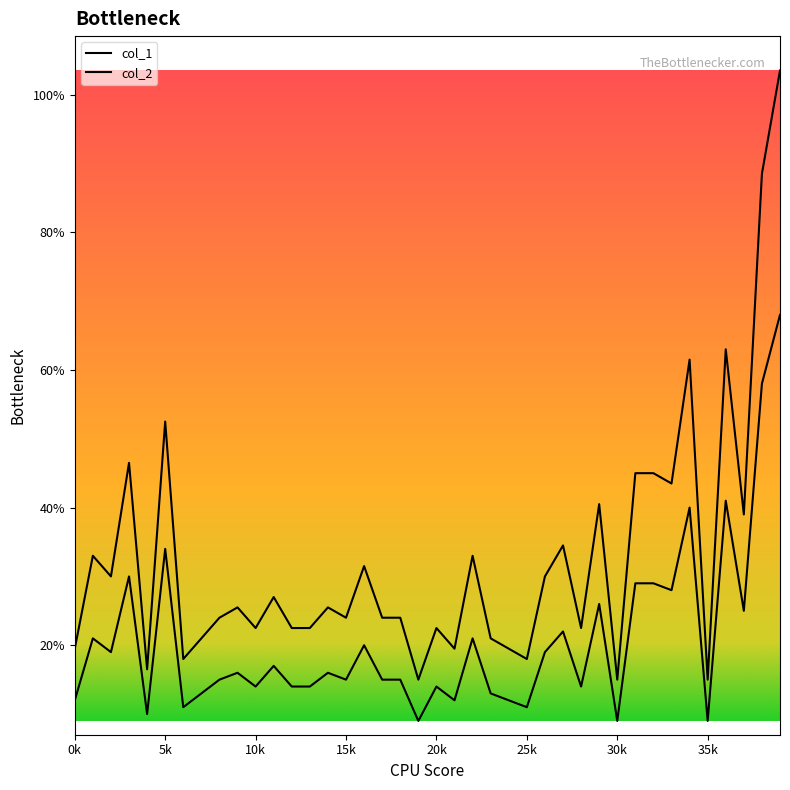

At which category does col_2 reach its first local valley?

2